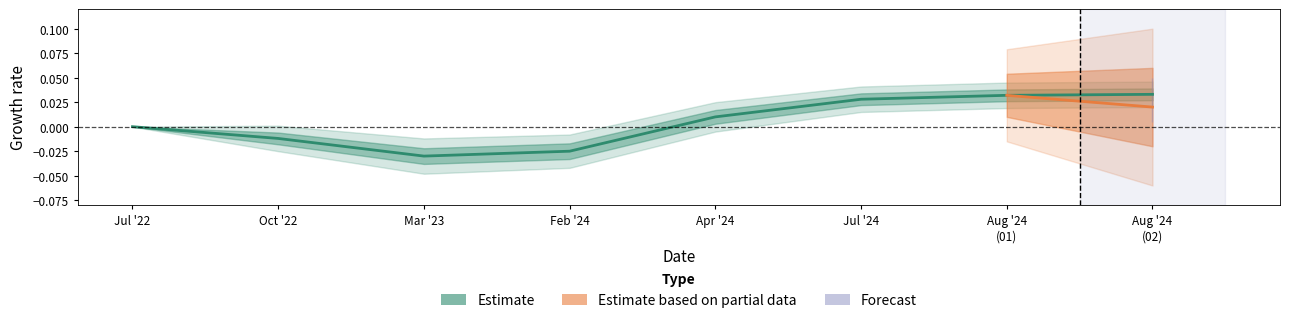

Is this an area chart (filled region under the line)?

No